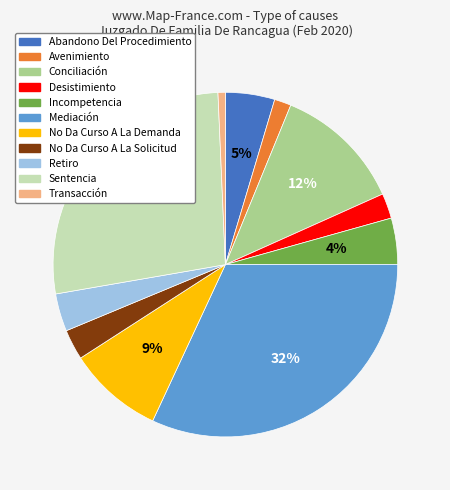

Count the number of slices in the pie.

11